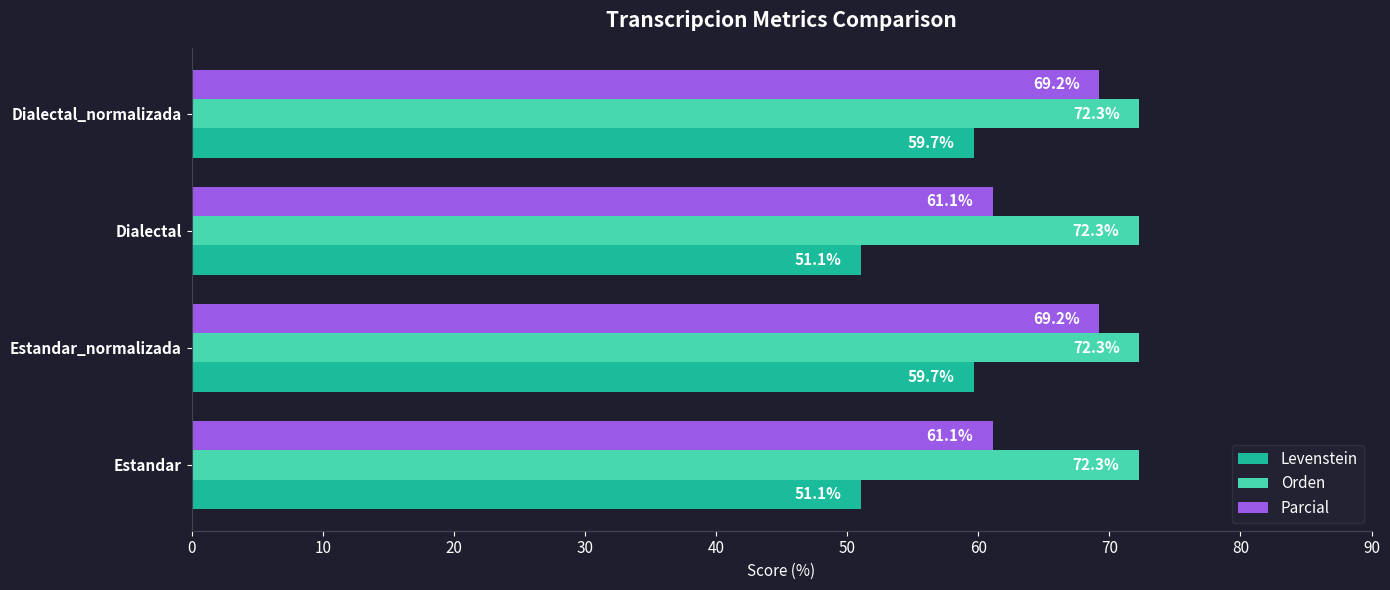

What is the total value across all series at Dialectal?

184.5